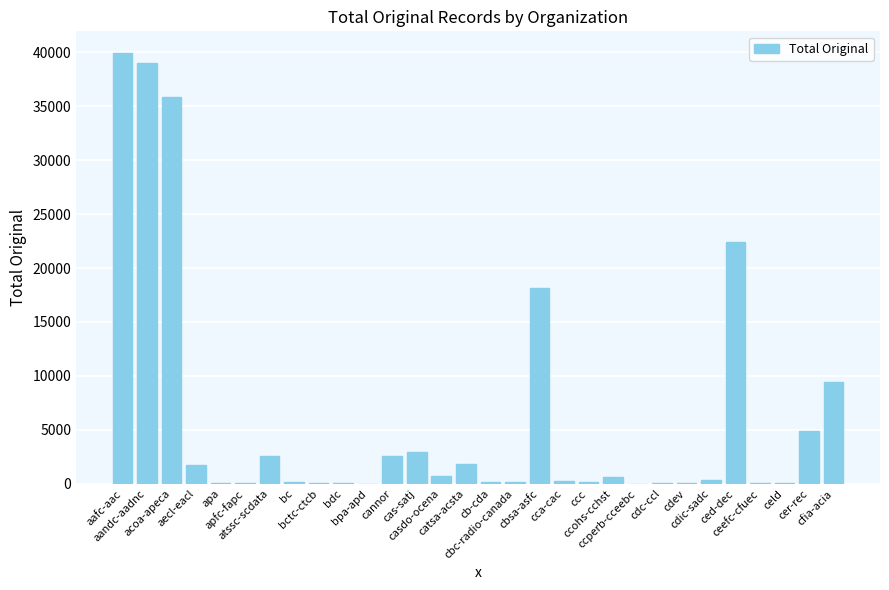

What is the sum of all values?

184311